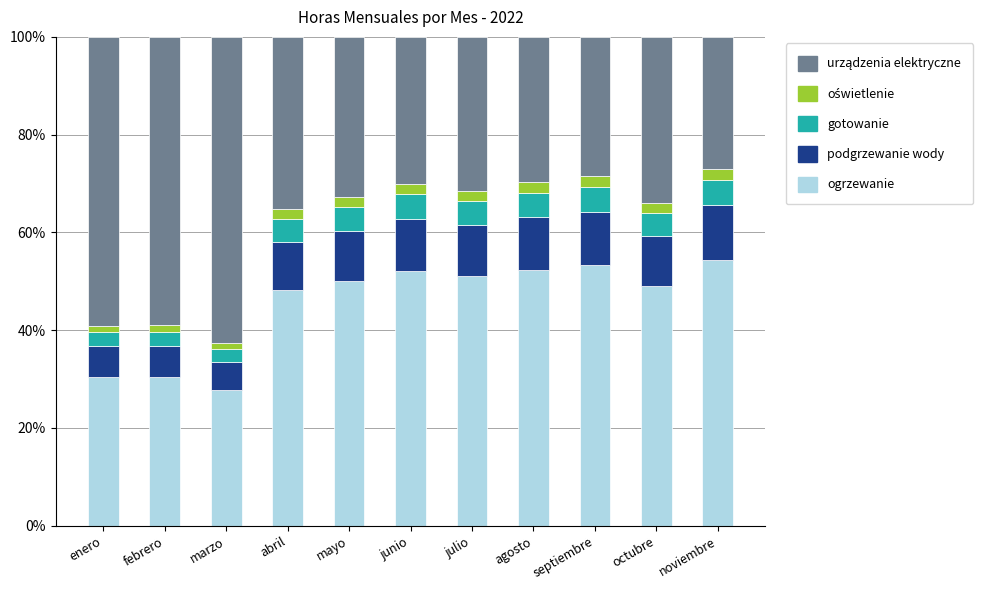

What is the difference between the second highest and minimum values in the ogrzewanie series?

25.5